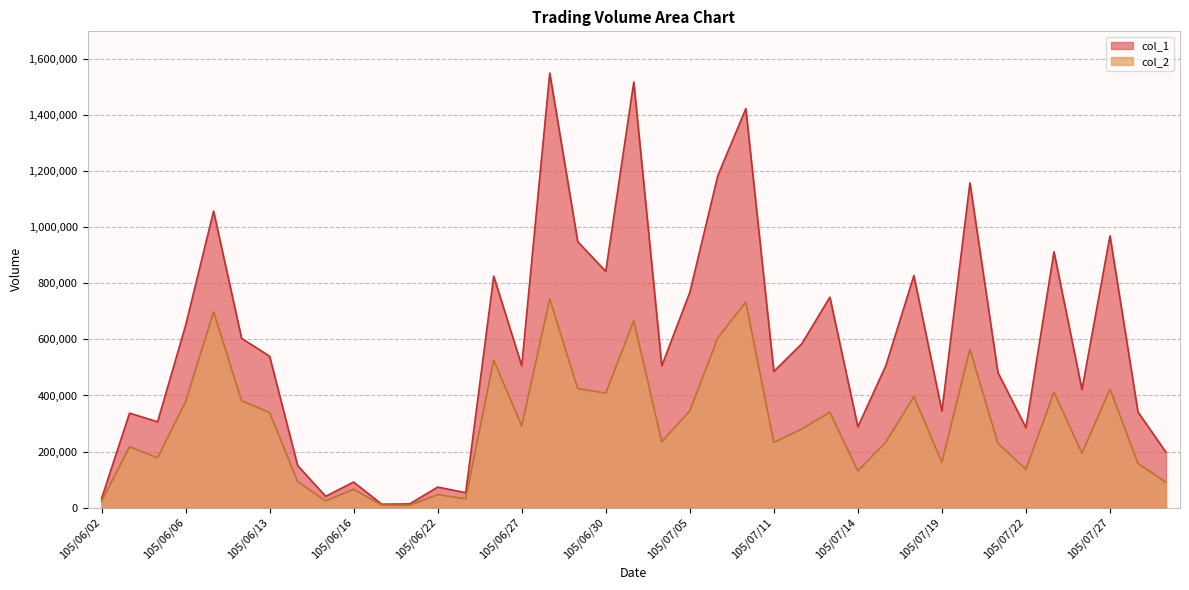

What is the difference between the second highest and minimum values in the col_2 series?

725150